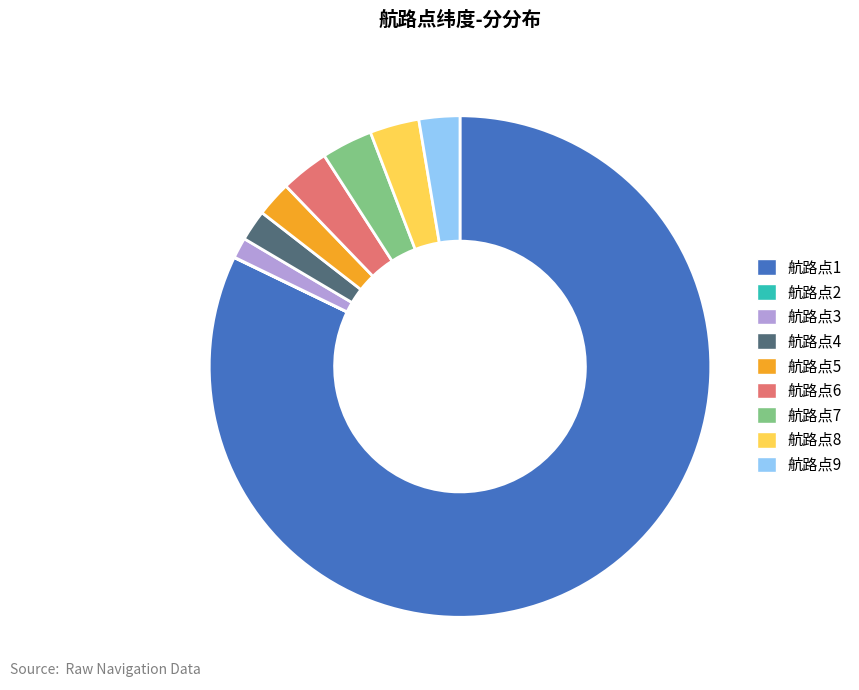

Which slice is the largest?

航路点1